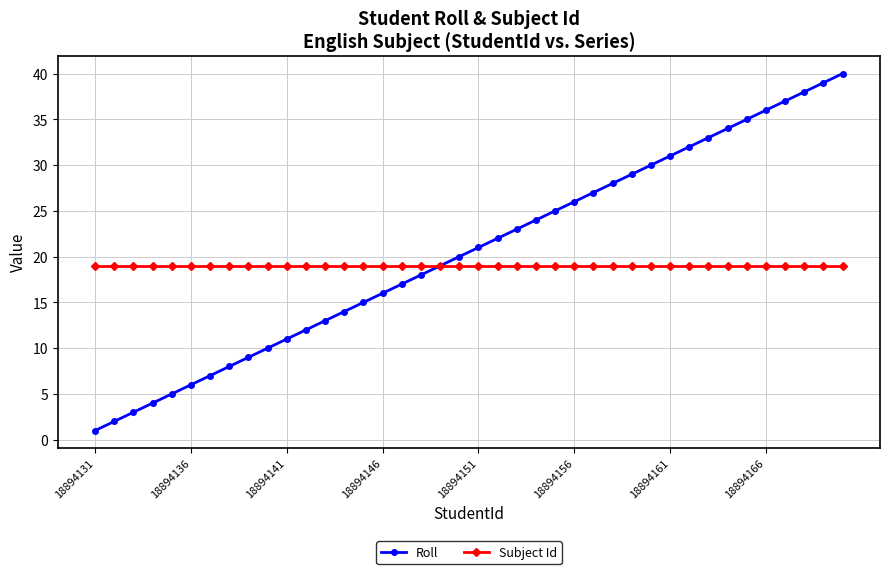

List the series in order of their peak value, highest first.

Roll, Subject Id